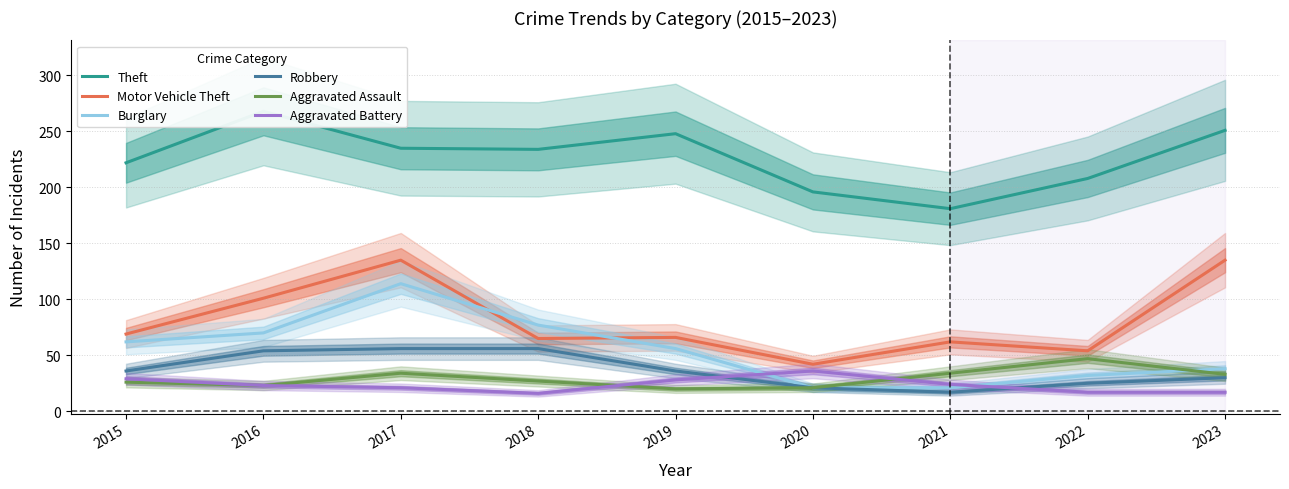

At which category does Aggravated Assault reach its first local peak?

2017